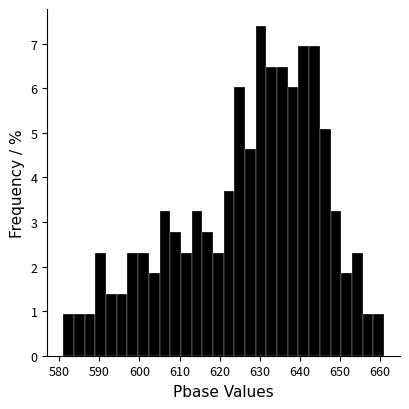

Around what value on the x-axis is the tallest bar? Give the approximate position of its centre, as read against the axis.

630